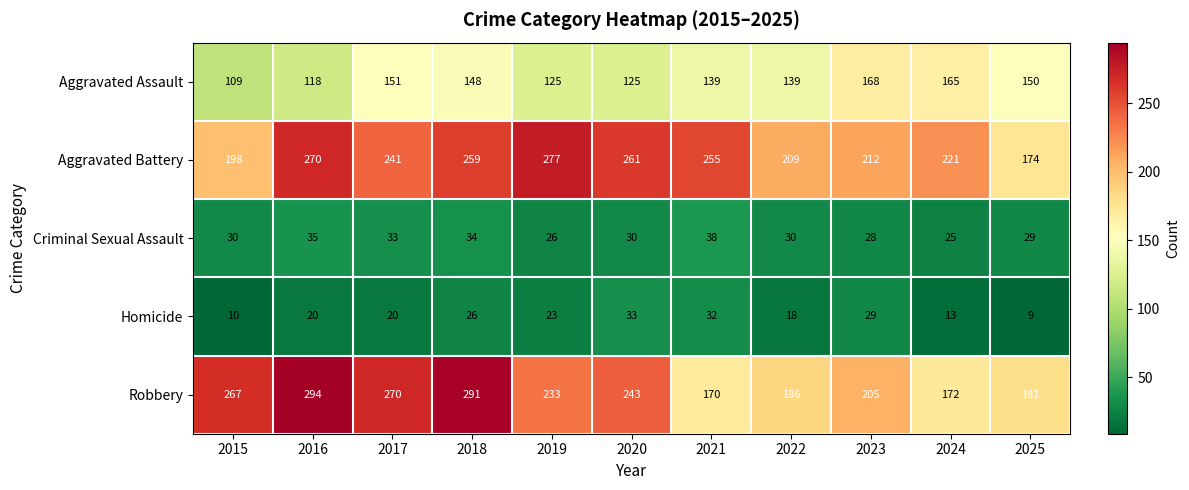

Between 2017 and 2019, which series saw the biggest shift?

Robbery